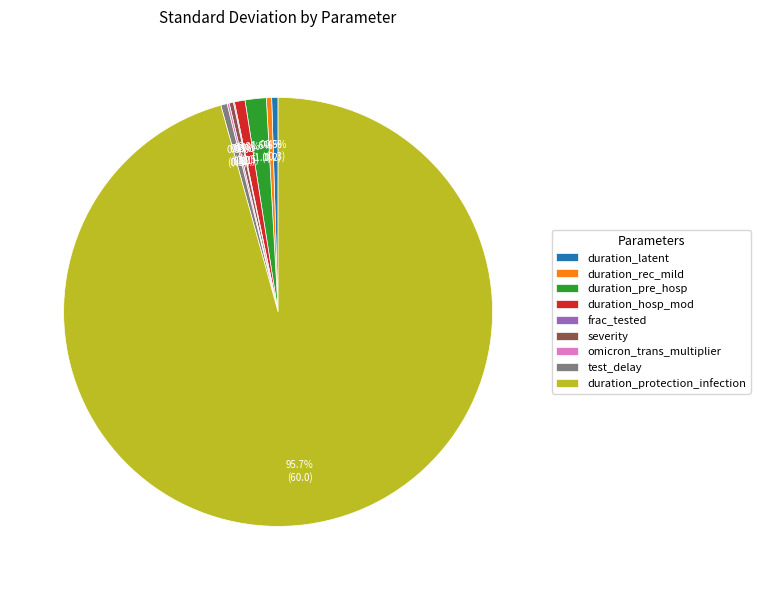

Does duration_protection_infection account for over 50% of the chart?

Yes